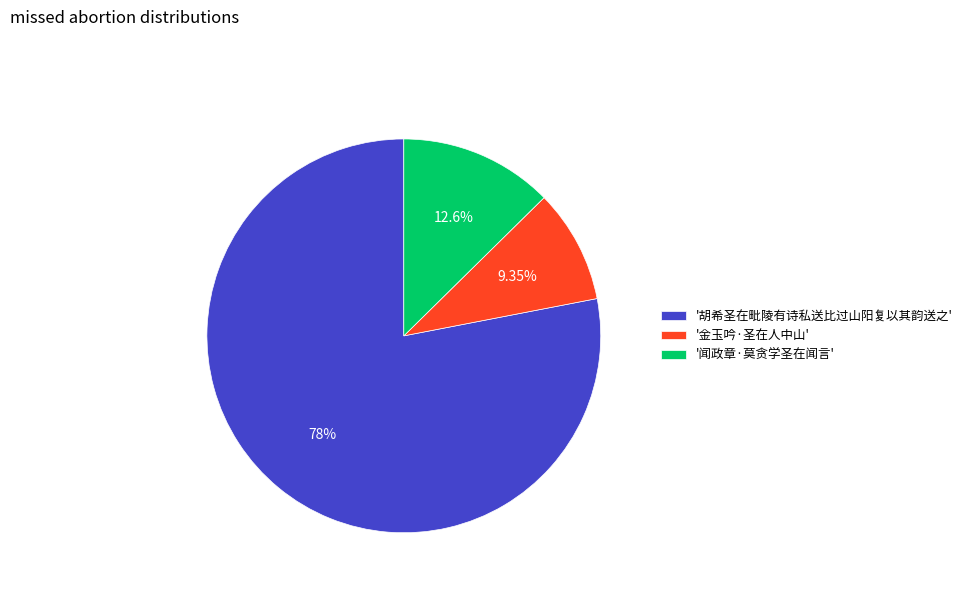

How many segments does this pie chart have?

3